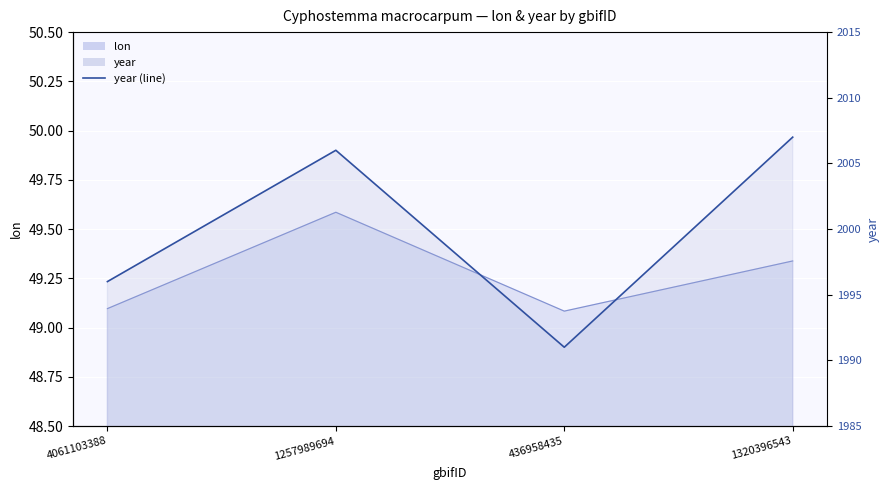

Approximately how many times larger is the value at 4061103388 compared to 1257989694?

1.0